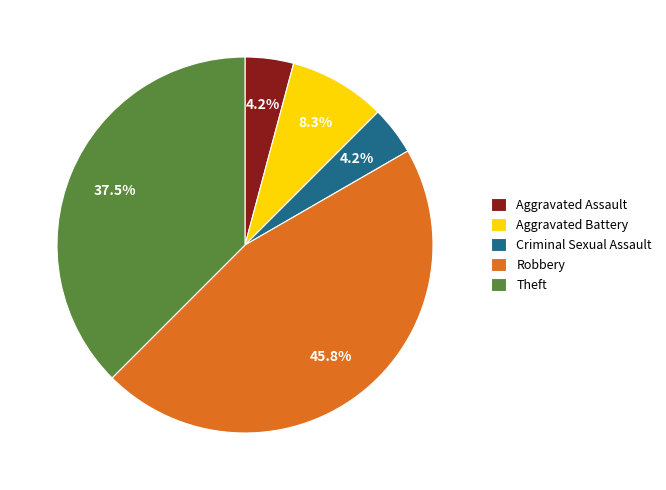

What is the largest slice in the pie chart?

Robbery